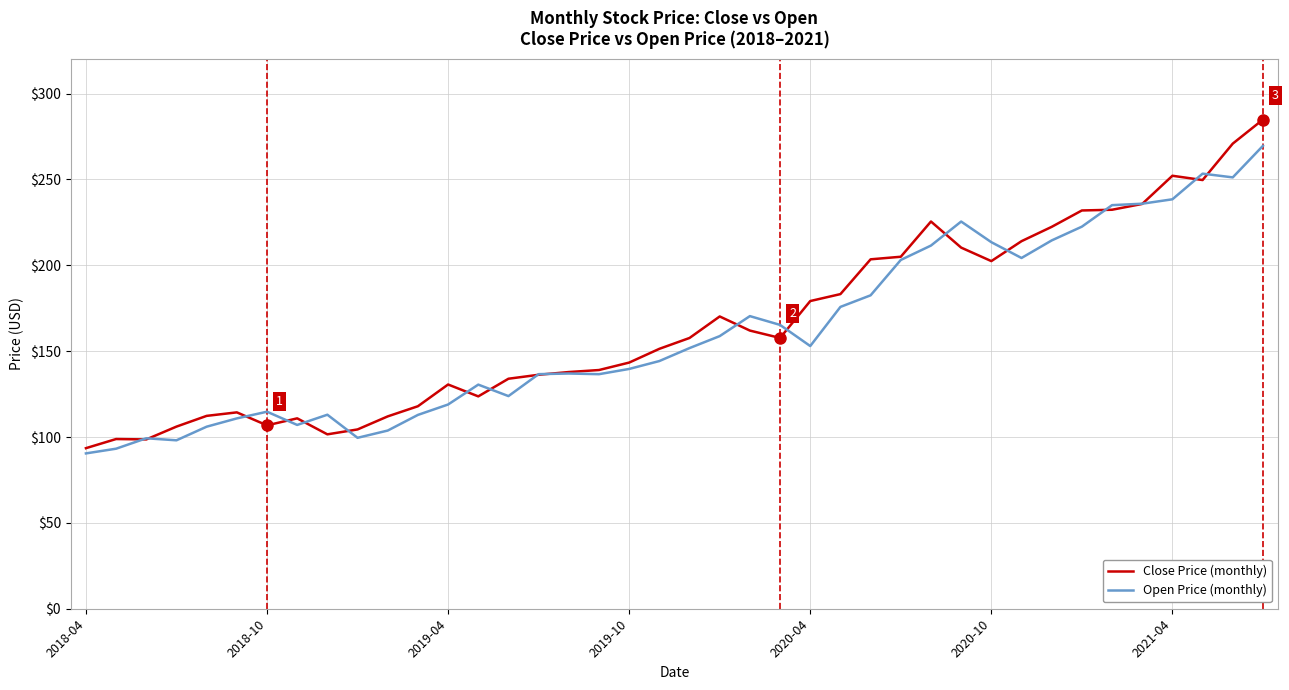

List the series in order of their peak value, lowest first.

Open Price (monthly), Close Price (monthly)